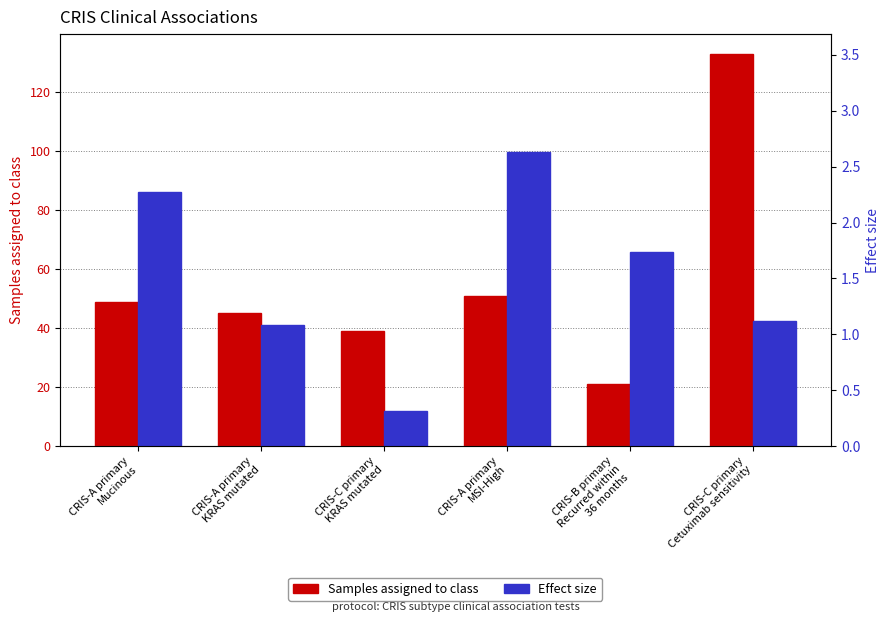

The Effect size series shows 0.6 at CRIS-C primary
KRAS mutated. True or false?

False